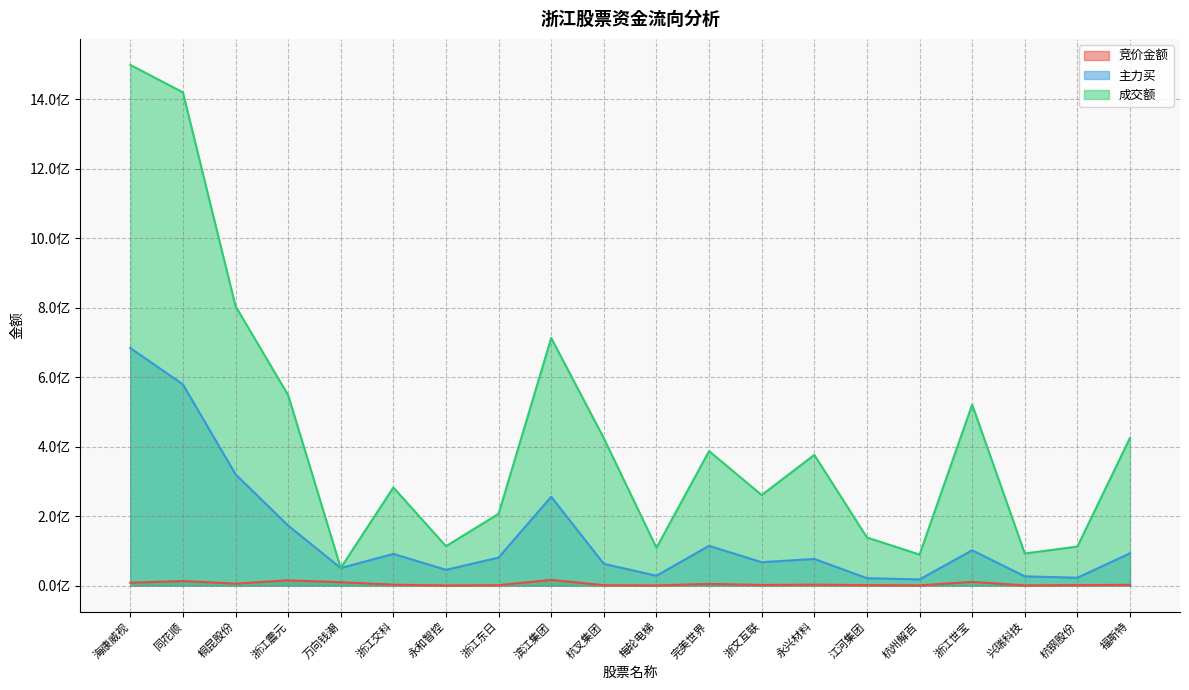

What position from the right is 江河集团?

6